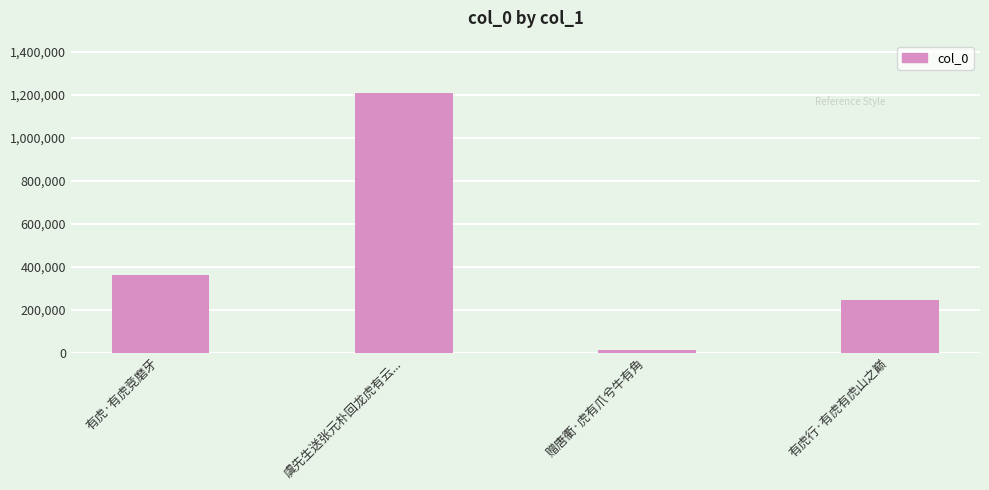

Which has a higher value, 赠唐衢·虎有爪兮牛有角 or 虞先生送张元朴回龙虎有云...?

虞先生送张元朴回龙虎有云...